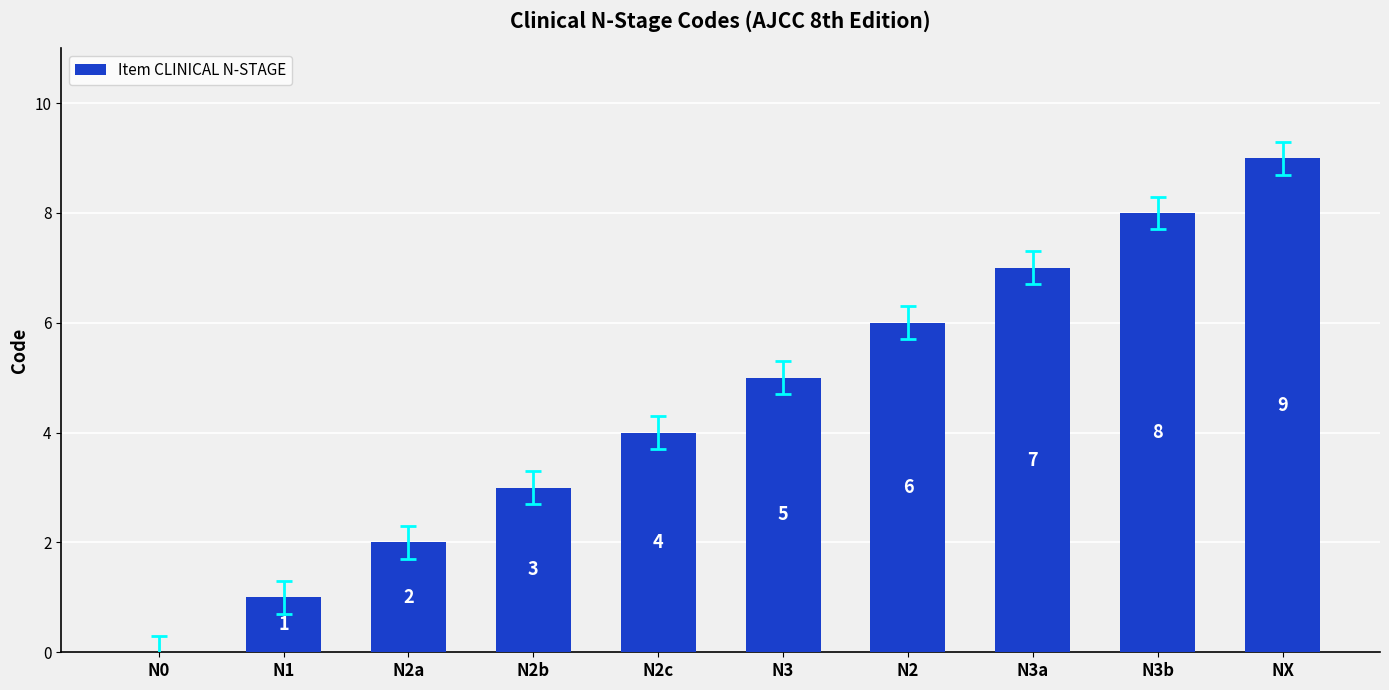

What is the change in value from N0 to N2?

+6